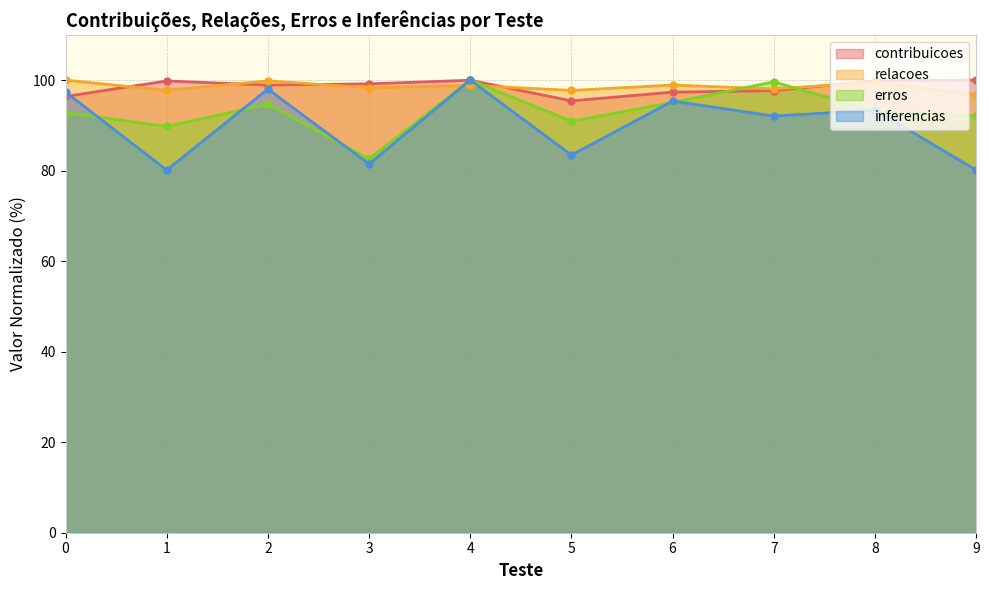

At which label is relacoes closest to 98?

7